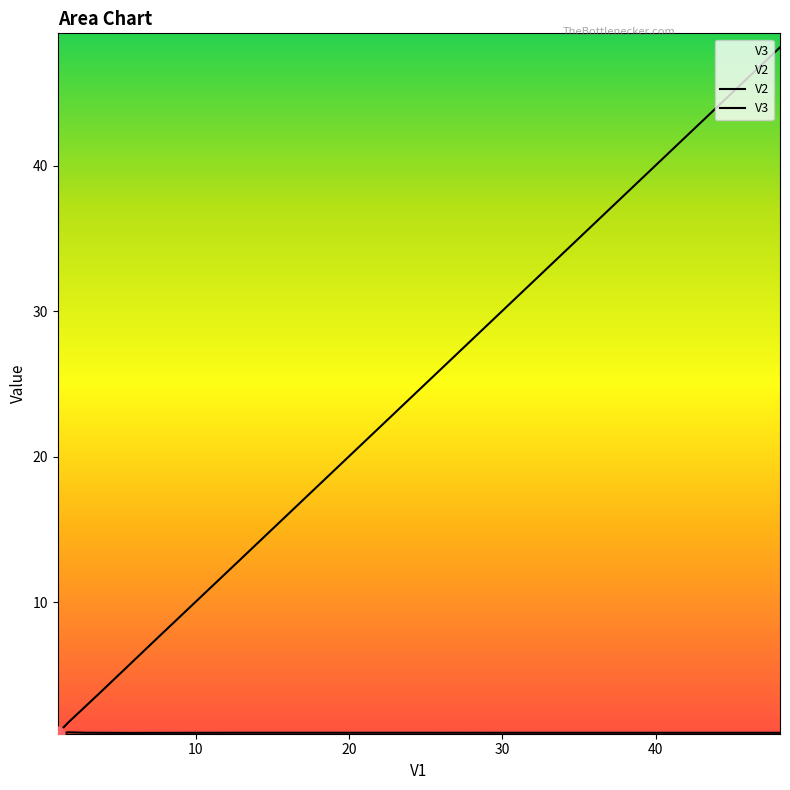

Which series reaches the maximum Y coordinate?

V2